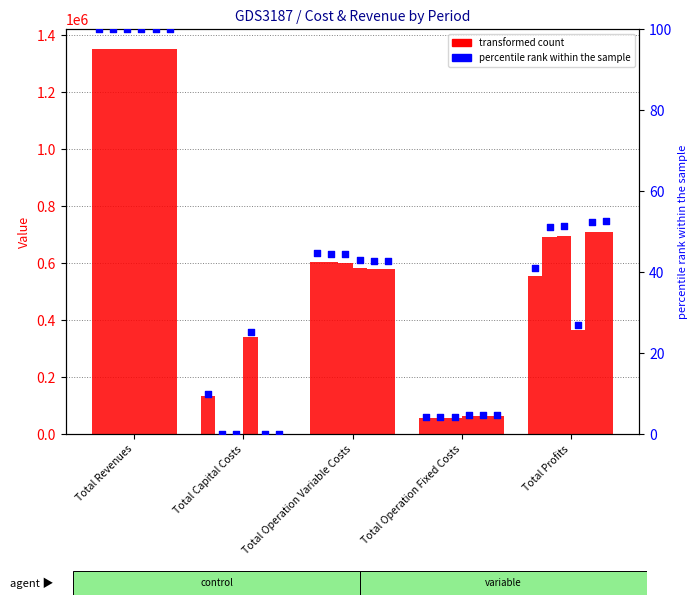

At which category is the sum across all series the highest?

Total Revenues